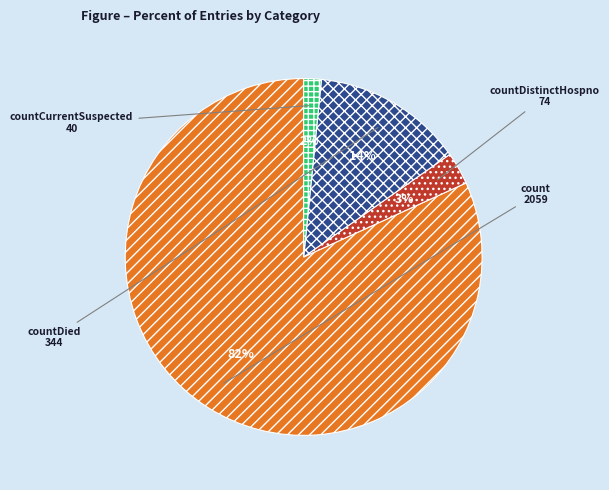

Is there any slice that represents more than half of the pie?

Yes